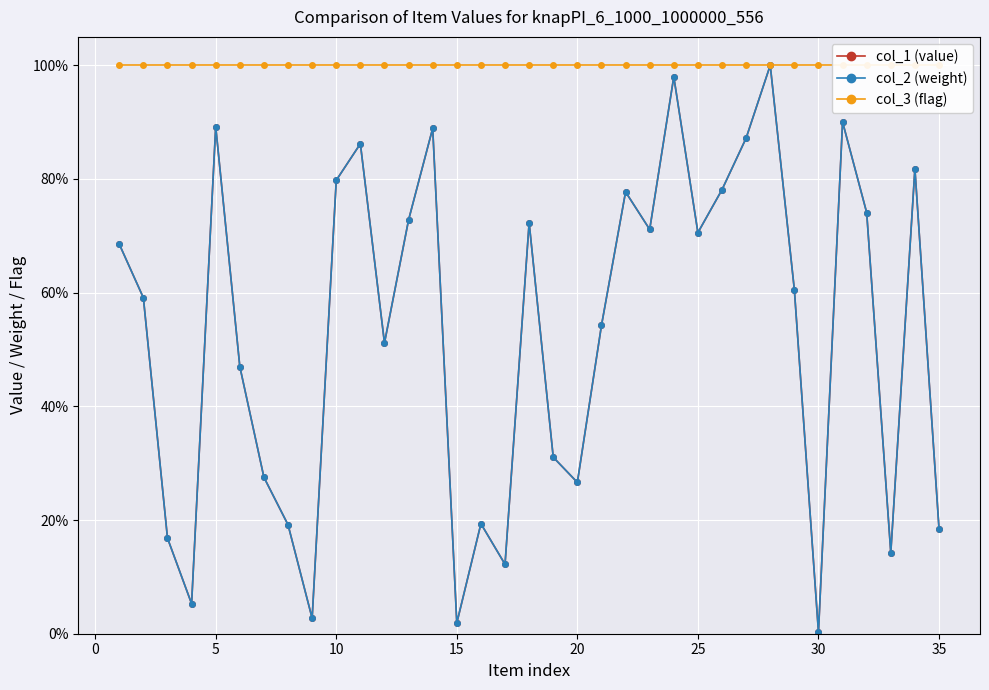

Reading left to right, what are all the values shown in this chart?

col_1 (value): 0.7	0.6	0.2	0.1	0.9	0.5	0.3	0.2	0.0	0.8	0.9	0.5	0.7	0.9	0.0	0.2	0.1	0.7	0.3	0.3	0.5	0.8	0.7	1.0	0.7	0.8	0.9	1.0	0.6	0.0	0.9	0.7	0.1	0.8	0.2
col_2 (weight): 0.7	0.6	0.2	0.1	0.9	0.5	0.3	0.2	0.0	0.8	0.9	0.5	0.7	0.9	0.0	0.2	0.1	0.7	0.3	0.3	0.5	0.8	0.7	1.0	0.7	0.8	0.9	1.0	0.6	0.0	0.9	0.7	0.1	0.8	0.2
col_3 (flag): 1.0	1.0	1.0	1.0	1.0	1.0	1.0	1.0	1.0	1.0	1.0	1.0	1.0	1.0	1.0	1.0	1.0	1.0	1.0	1.0	1.0	1.0	1.0	1.0	1.0	1.0	1.0	1.0	1.0	1.0	1.0	1.0	1.0	1.0	1.0